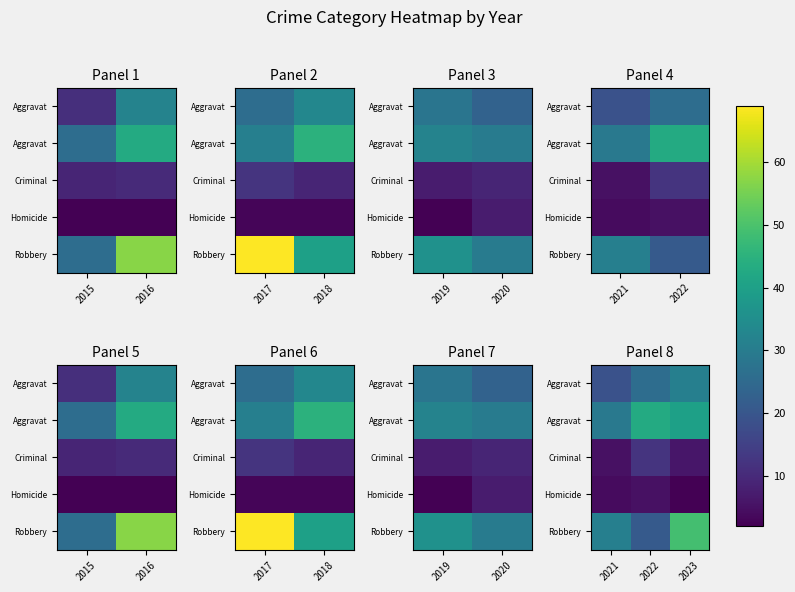

At how many categories does at least one series exceed 46?

1